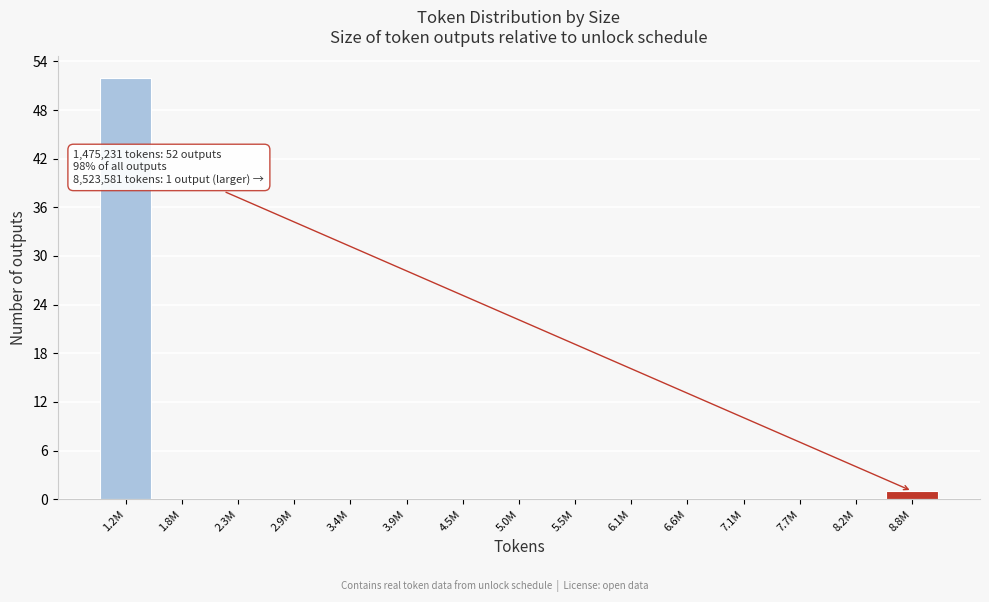

Reading left to right, what are all the values shown in this chart?

1.2M=52	1.8M=0	2.3M=0	2.9M=0	3.4M=0	3.9M=0	4.5M=0	5.0M=0	5.5M=0	6.1M=0	6.6M=0	7.1M=0	7.7M=0	8.2M=0	8.8M=1